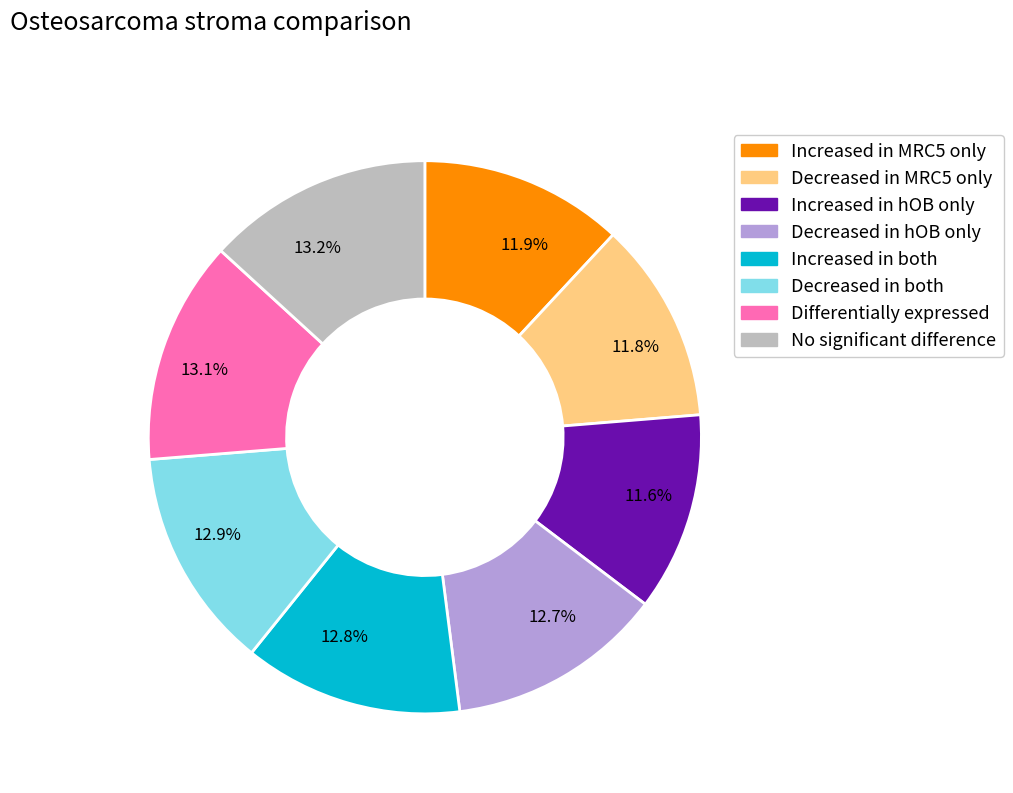

What is the ratio of the value at 11.9% to the value at 12.9%?

0.9